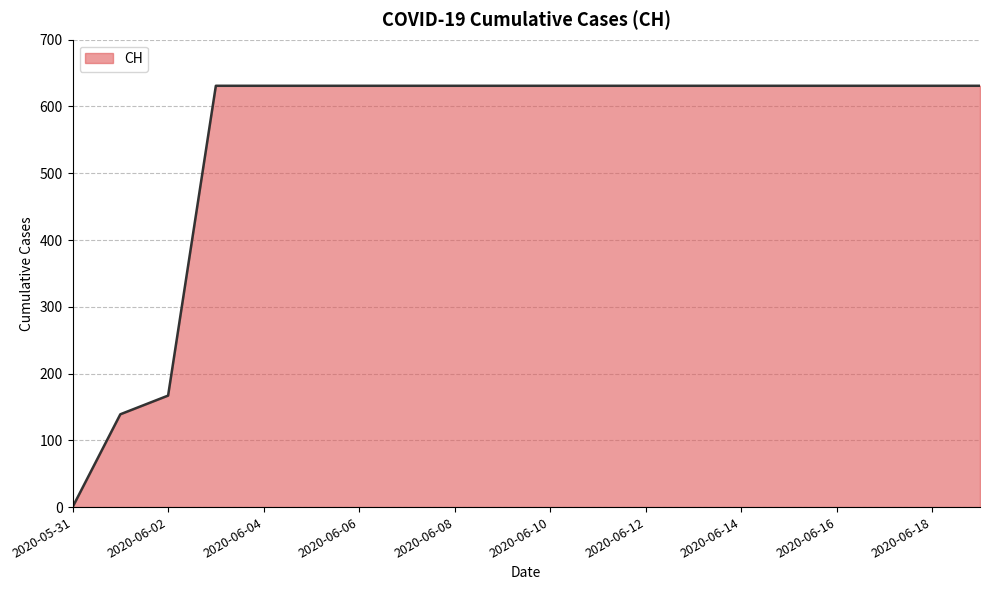

How many categories are shown in the chart?

20